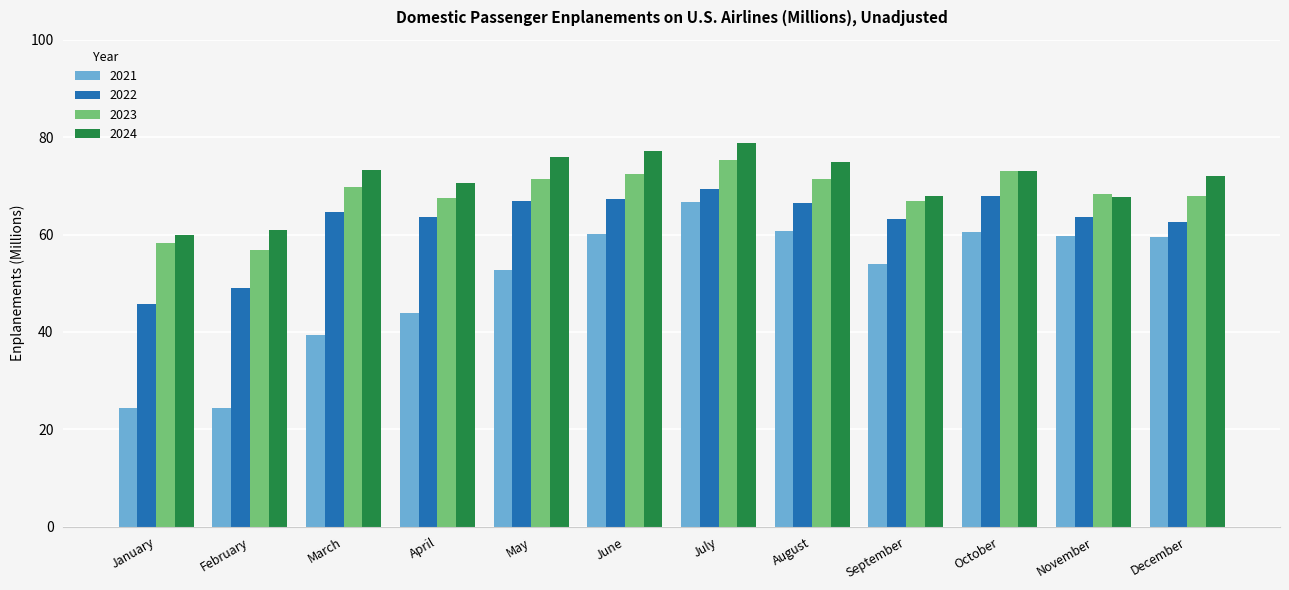

How many bars are there in total?

48